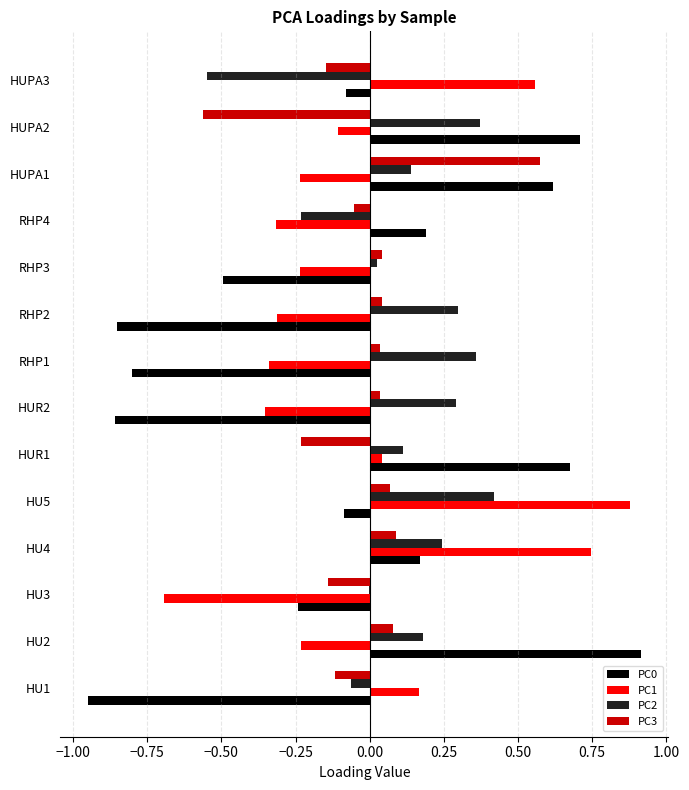

Which series has the largest total across all categories?

PC2